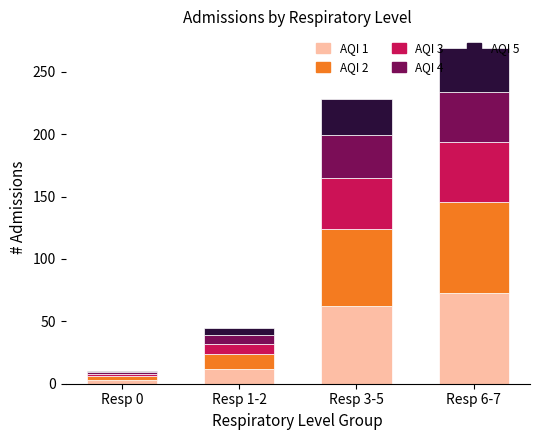

At which category is the sum across all series the highest?

Resp 6-7